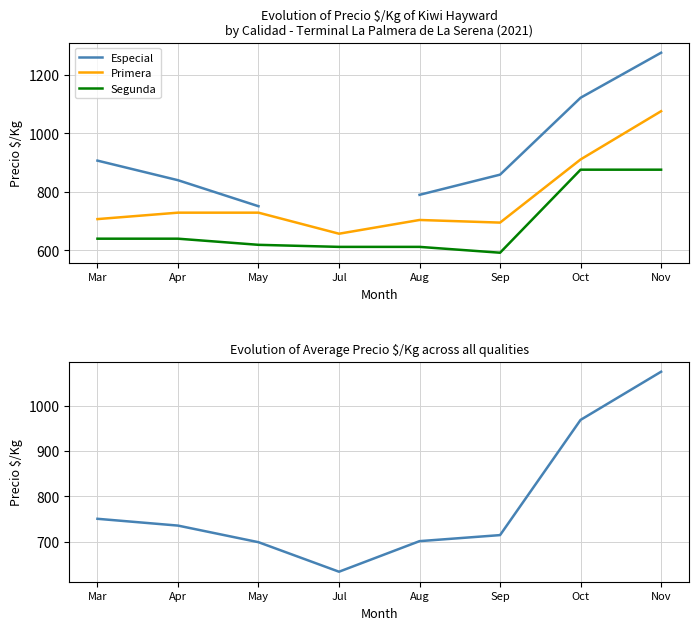

What position from the left is Aug?

5